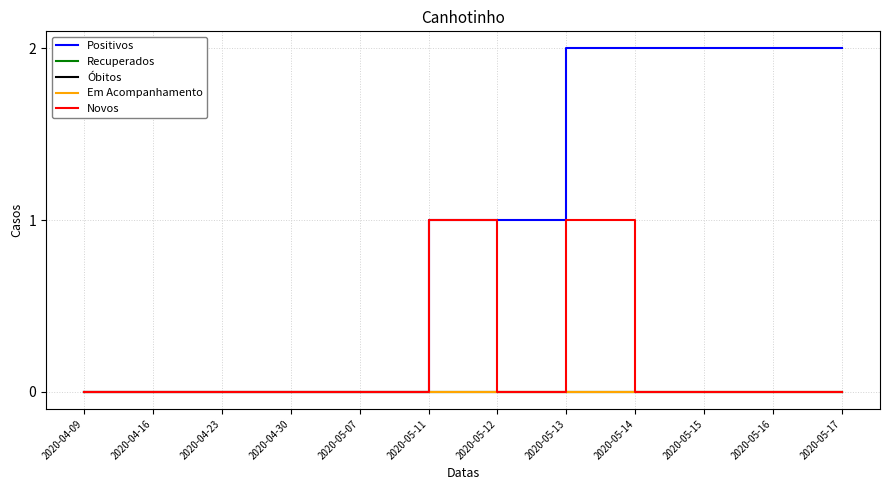

Is it true that Positivos equals 0 at 2020-05-16?

False